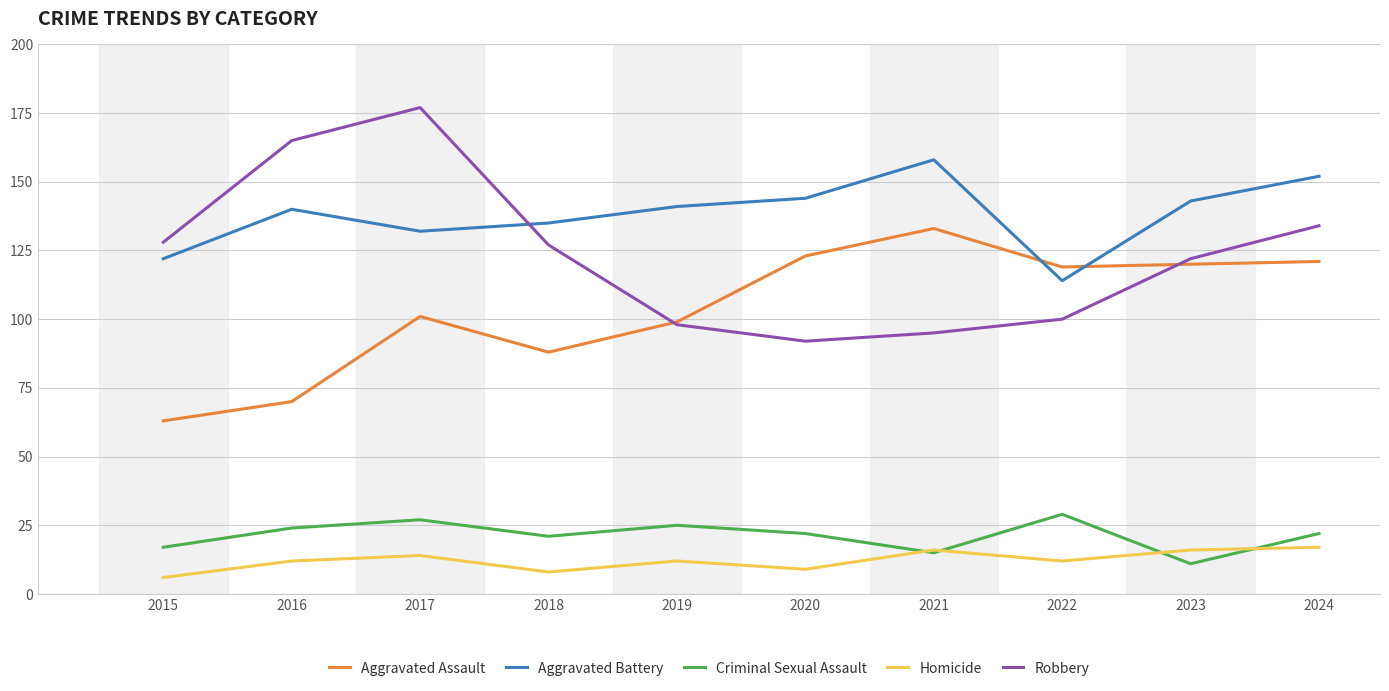

Reading left to right, extract all data points from this chart.

Aggravated Assault: 63	70	101	88	99	123	133	119	120	121
Aggravated Battery: 122	140	132	135	141	144	158	114	143	152
Criminal Sexual Assault: 17	24	27	21	25	22	15	29	11	22
Homicide: 6	12	14	8	12	9	16	12	16	17
Robbery: 128	165	177	127	98	92	95	100	122	134